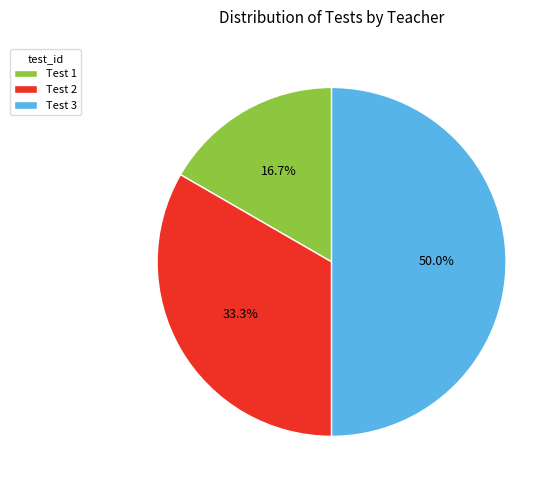

Which slice is the largest?

Test 3